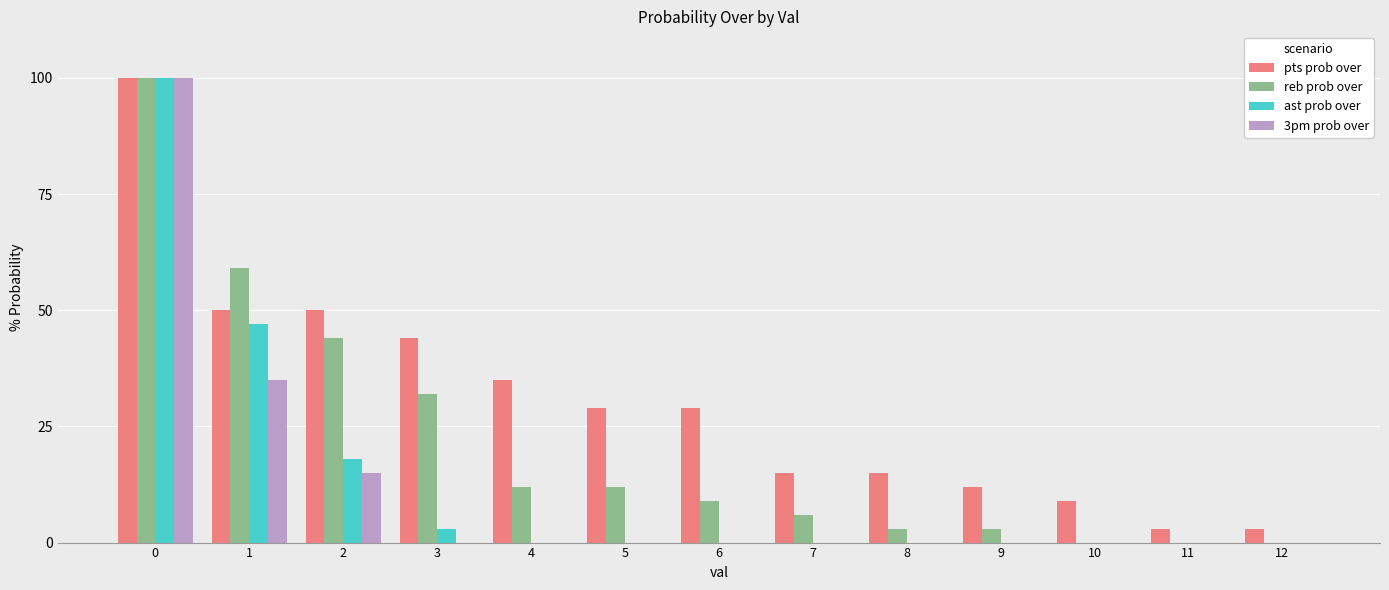

Which series has the largest total across all categories?

pts prob over